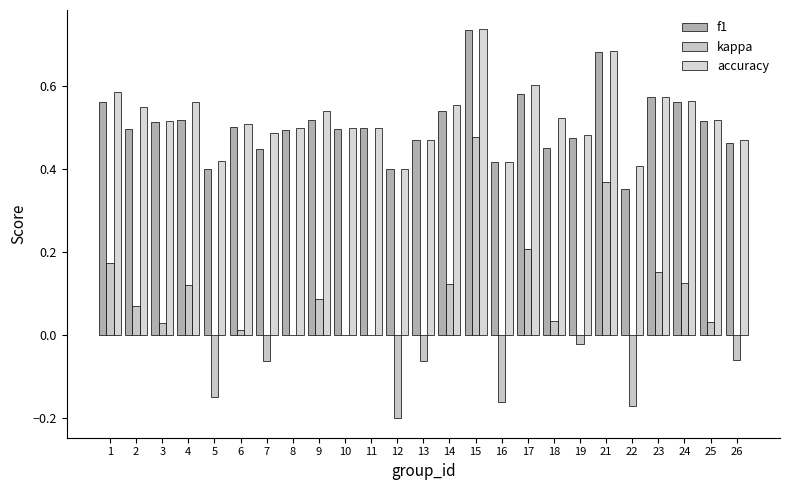

Are the bars grouped side by side (vs. stacked)?

Yes